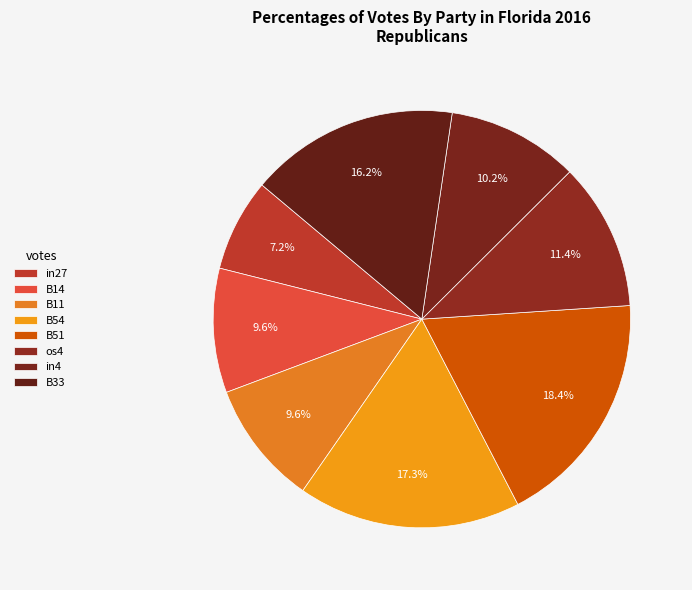

How many slices are in this pie chart?

8